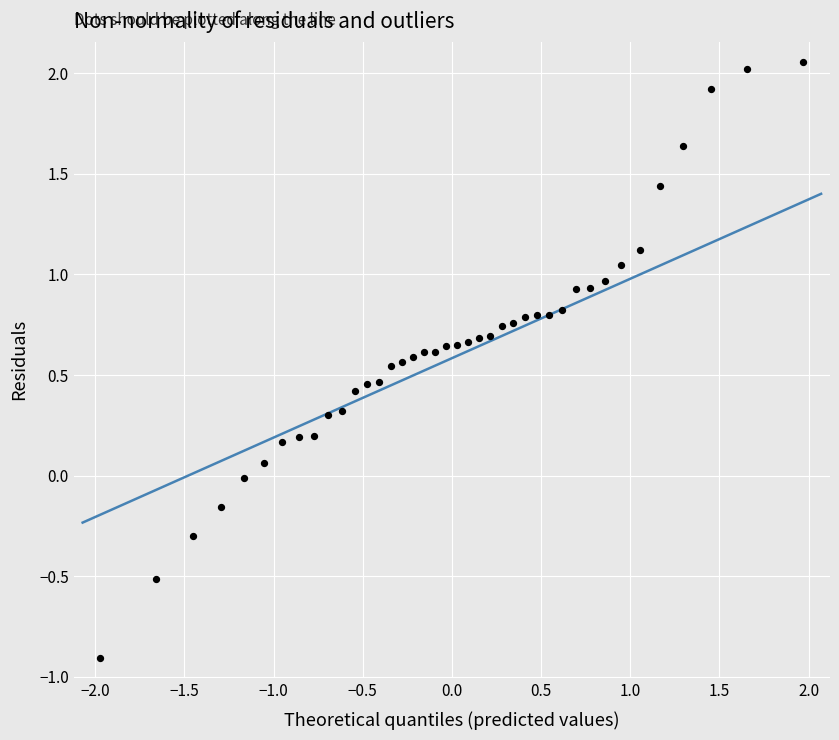

What is the range of Y values (max minus min)?

3.0